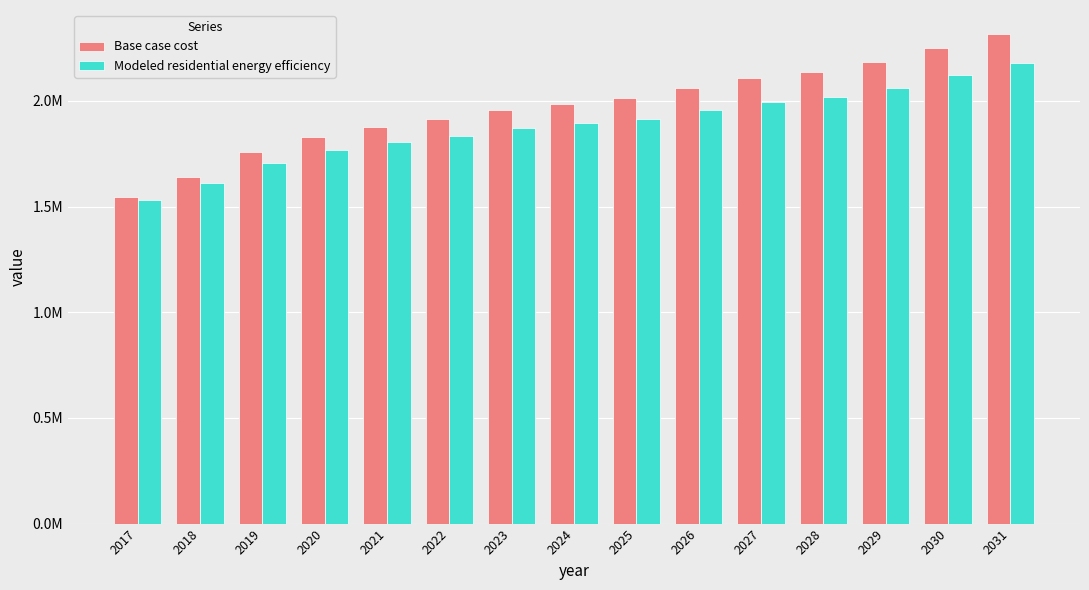

True or false: Modeled residential energy efficiency has a value of 3174866.6 at 2021.

False